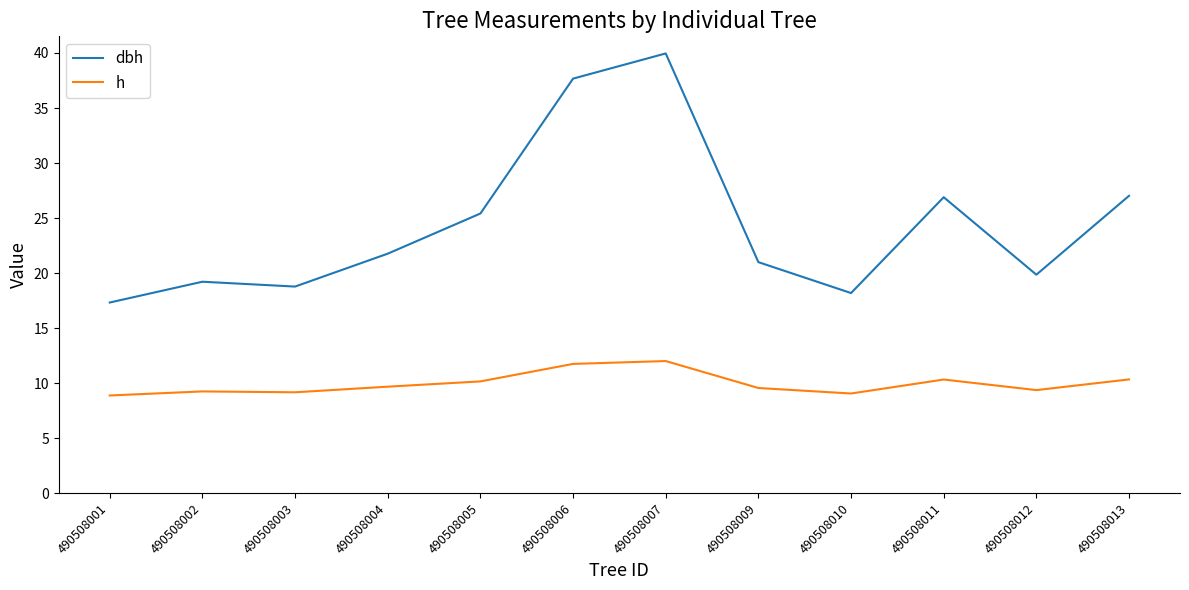

Rank the series by their maximum value, from lowest to highest.

h, dbh